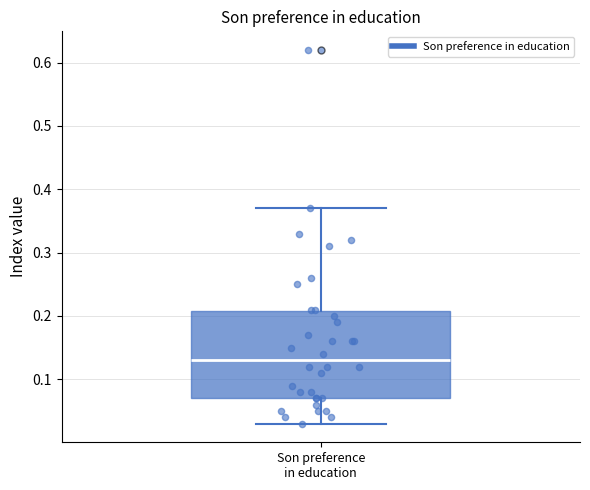

Transcribe this box plot: give where the median line is, the range the box spans, and where the two whiskers end, as read against the y-axis. The values are not printed on the chart, so give them approximately, as read against the axis.

median 0.13, box 0.07 to 0.21, whiskers 0.03 to 0.37